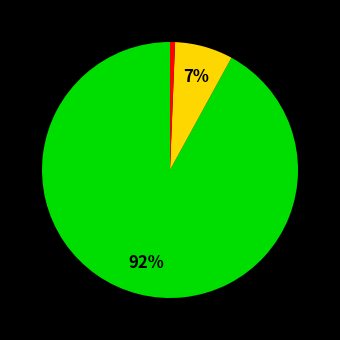

How many segments does this pie chart have?

3